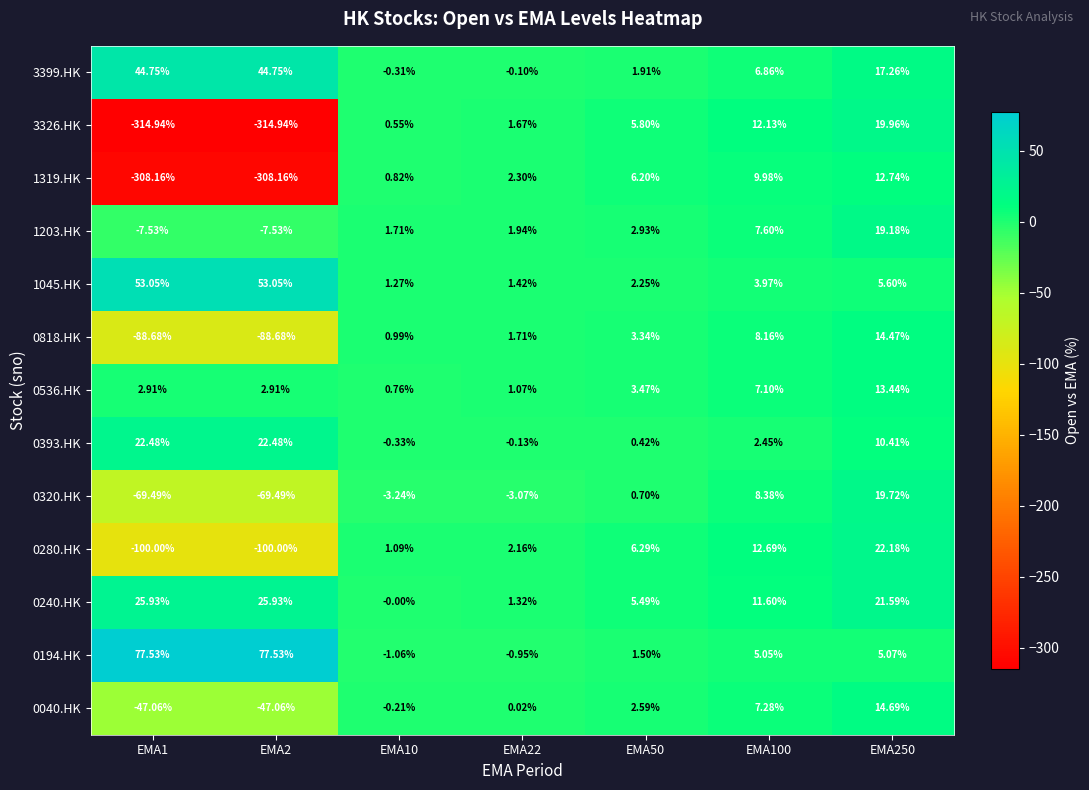

Reading left to right, extract all data points from this chart.

3399.HK: EMA1=44.8	EMA2=44.8	EMA10=-0.3	EMA22=-0.1	EMA50=1.9	EMA100=6.9	EMA250=17.3
3326.HK: EMA1=-314.9	EMA2=-314.9	EMA10=0.6	EMA22=1.7	EMA50=5.8	EMA100=12.1	EMA250=20.0
1319.HK: EMA1=-308.2	EMA2=-308.2	EMA10=0.8	EMA22=2.3	EMA50=6.2	EMA100=10.0	EMA250=12.7
1203.HK: EMA1=-7.5	EMA2=-7.5	EMA10=1.7	EMA22=1.9	EMA50=2.9	EMA100=7.6	EMA250=19.2
1045.HK: EMA1=53.0	EMA2=53.0	EMA10=1.3	EMA22=1.4	EMA50=2.2	EMA100=4.0	EMA250=5.6
0818.HK: EMA1=-88.7	EMA2=-88.7	EMA10=1.0	EMA22=1.7	EMA50=3.3	EMA100=8.2	EMA250=14.5
0536.HK: EMA1=2.9	EMA2=2.9	EMA10=0.8	EMA22=1.1	EMA50=3.5	EMA100=7.1	EMA250=13.4
0393.HK: EMA1=22.5	EMA2=22.5	EMA10=-0.3	EMA22=-0.1	EMA50=0.4	EMA100=2.5	EMA250=10.4
0320.HK: EMA1=-69.5	EMA2=-69.5	EMA10=-3.2	EMA22=-3.1	EMA50=0.7	EMA100=8.4	EMA250=19.7
0280.HK: EMA1=-100.0	EMA2=-100.0	EMA10=1.1	EMA22=2.2	EMA50=6.3	EMA100=12.7	EMA250=22.2
0240.HK: EMA1=25.9	EMA2=25.9	EMA10=-0.0	EMA22=1.3	EMA50=5.5	EMA100=11.6	EMA250=21.6
0194.HK: EMA1=77.5	EMA2=77.5	EMA10=-1.1	EMA22=-0.9	EMA50=1.5	EMA100=5.0	EMA250=5.1
0040.HK: EMA1=-47.1	EMA2=-47.1	EMA10=-0.2	EMA22=0.0	EMA50=2.6	EMA100=7.3	EMA250=14.7